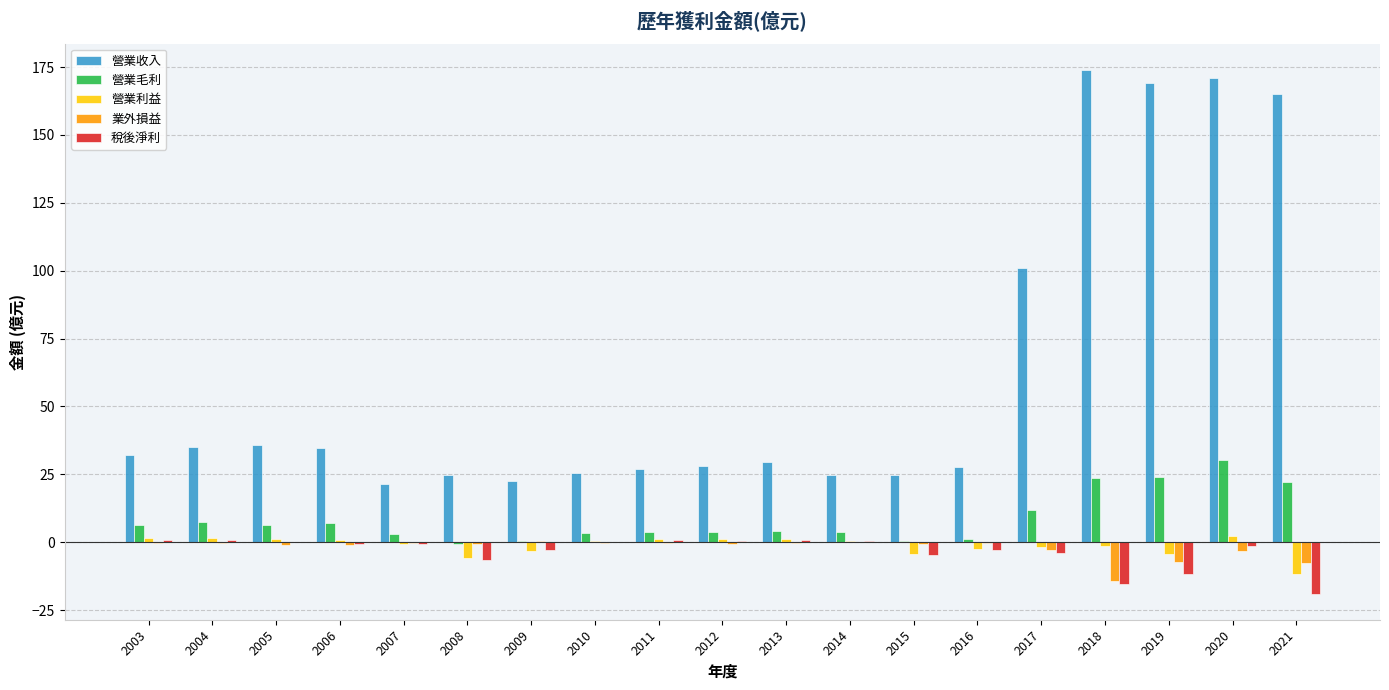

At which category is the sum across all series the highest?

2020